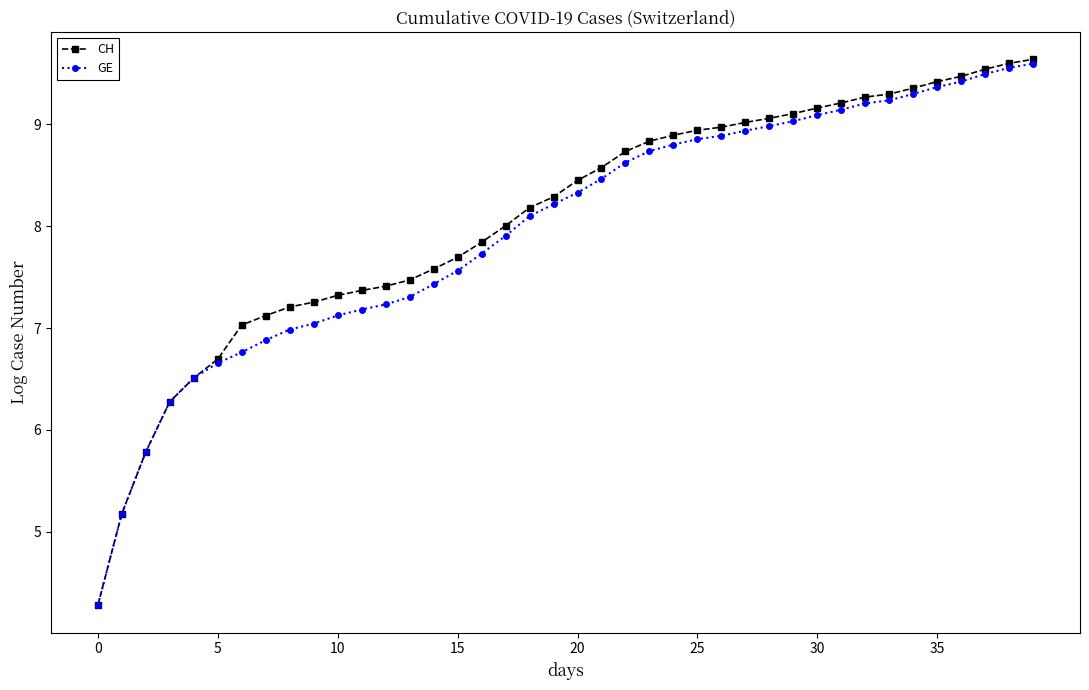

Which series has the largest range (max minus min)?

CH